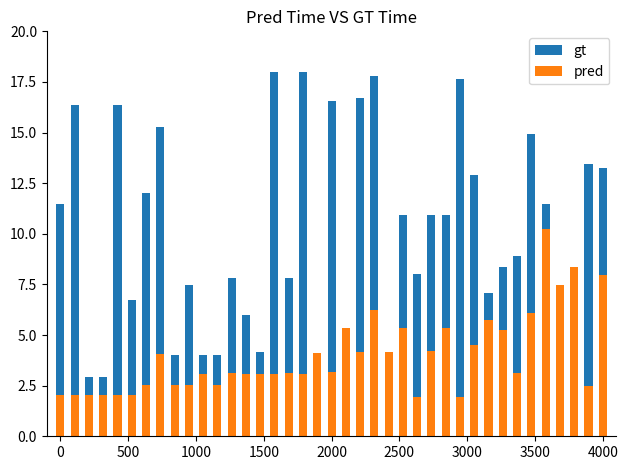

What is the maximum value for pred?

10.2